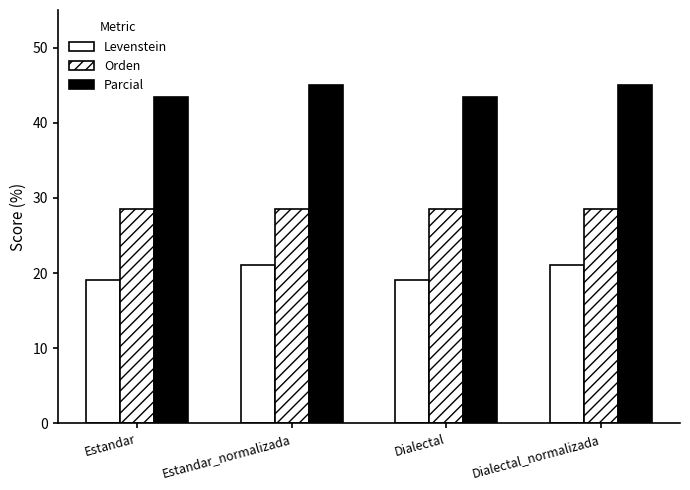

At which category is the sum across all series the highest?

Estandar_normalizada